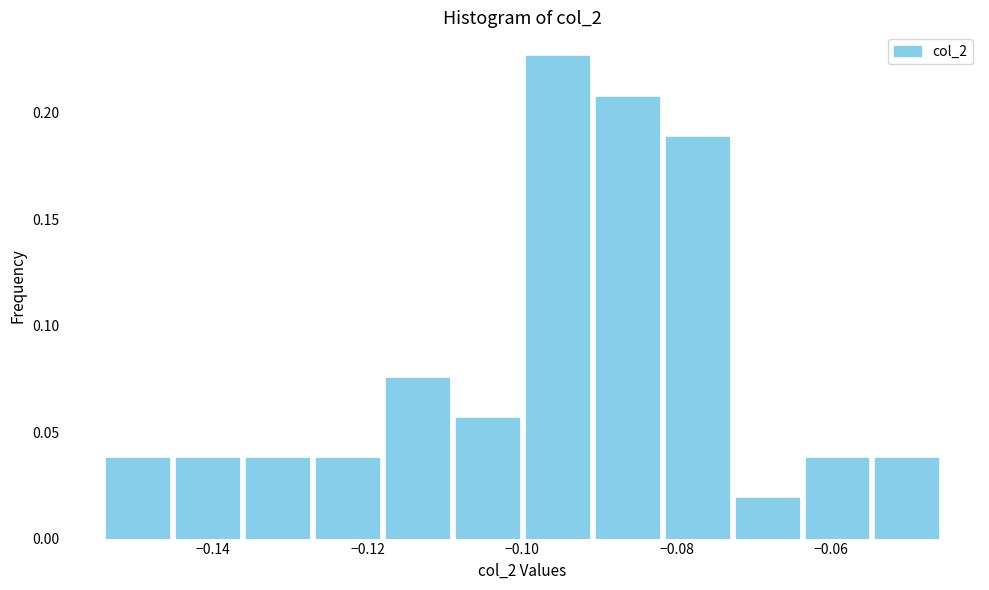

Over which range of the x-axis is the bar tallest?

-0.100 to -0.090